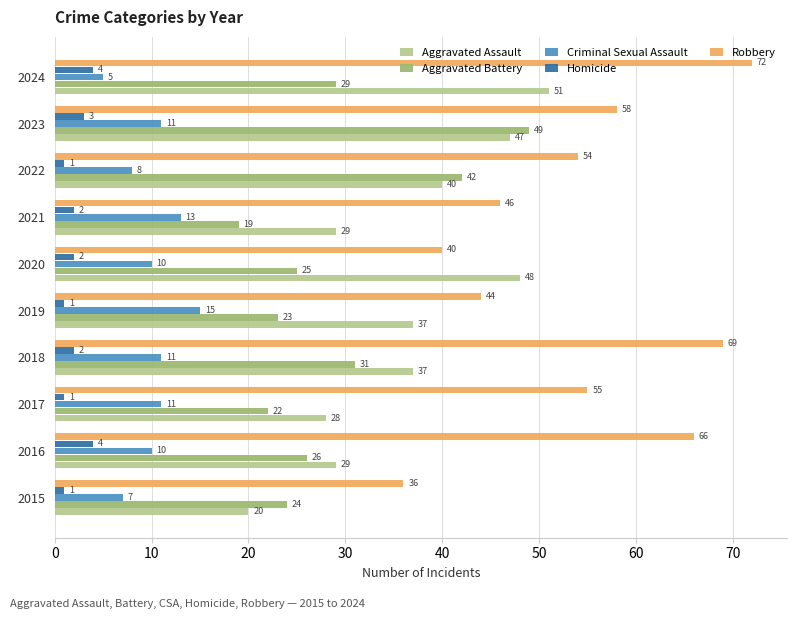

What are all the series names shown in the legend?

Aggravated Assault, Aggravated Battery, Criminal Sexual Assault, Homicide, Robbery